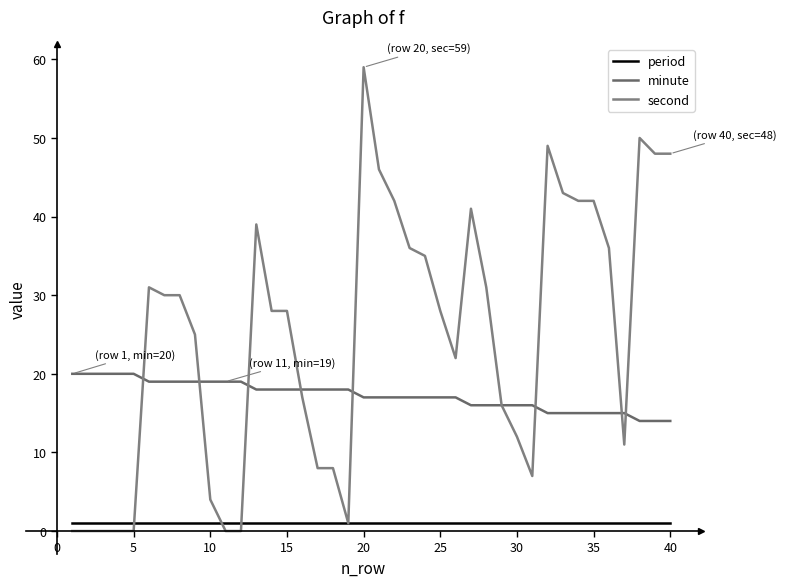

Reading left to right, extract all data points from this chart.

period: 1	1	1	1	1	1	1	1	1	1	1	1	1	1	1	1	1	1	1	1	1	1	1	1	1	1	1	1	1	1	1	1	1	1	1	1	1	1	1	1
minute: 20	20	20	20	20	19	19	19	19	19	19	19	18	18	18	18	18	18	18	17	17	17	17	17	17	17	16	16	16	16	16	15	15	15	15	15	15	14	14	14
second: 0	0	0	0	0	31	30	30	25	4	0	0	39	28	28	17	8	8	1	59	46	42	36	35	28	22	41	31	16	12	7	49	43	42	42	36	11	50	48	48